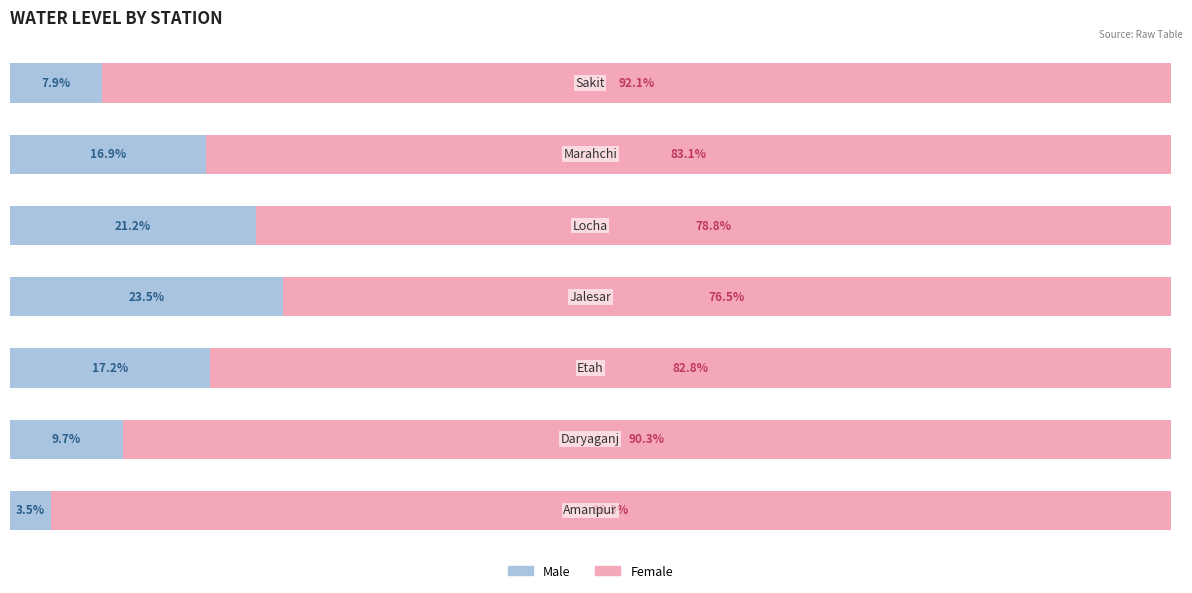

What are all the series names shown in the legend?

Male, Female